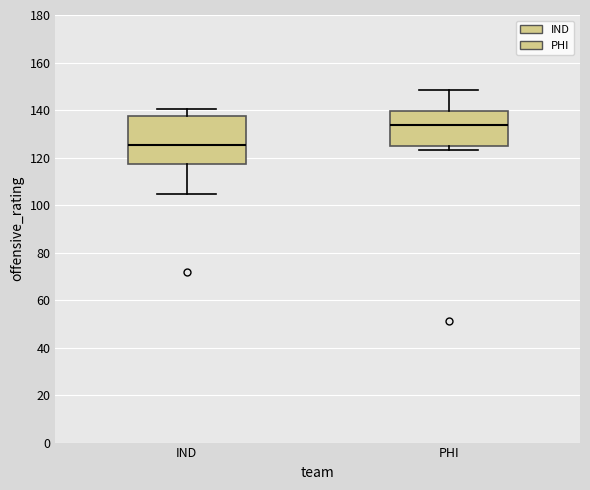

Reading left to right, transcribe this box plot: for each box, give where its median line is, the range the box spans, and where its two whiskers end, as read against the y-axis. The values are not printed on the chart, so give them approximately, as read against the axis.

IND: median 126, box 118 to 138, whiskers 104 to 140
PHI: median 134, box 124 to 140, whiskers 124 (just below the box's lower edge) to 148